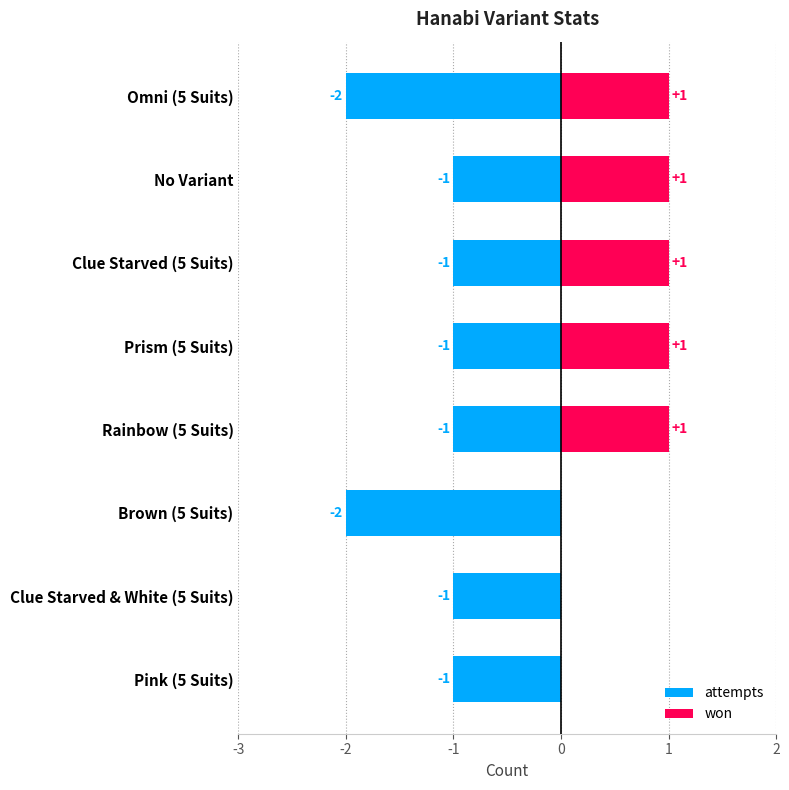

Reading right to left, transcribe all the data shown in this chart.

attempts: -1	-1	-2	-1	-1	-1	-1	-2
won: 0	0	0	1	1	1	1	1